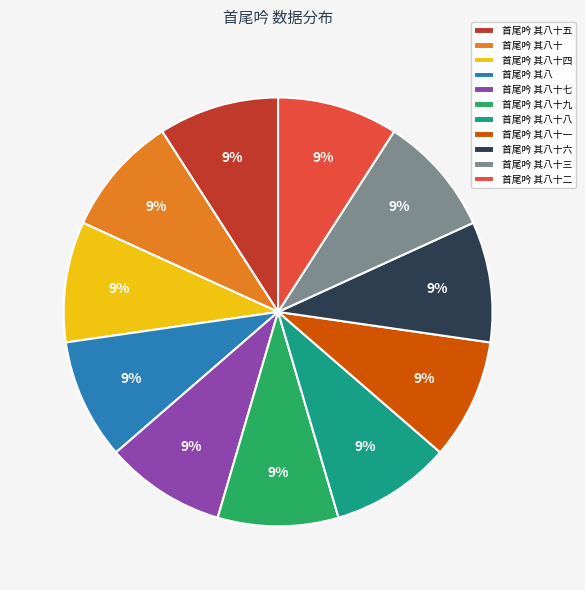

Is it true that 首尾吟 其八 is 9% of the pie?

True